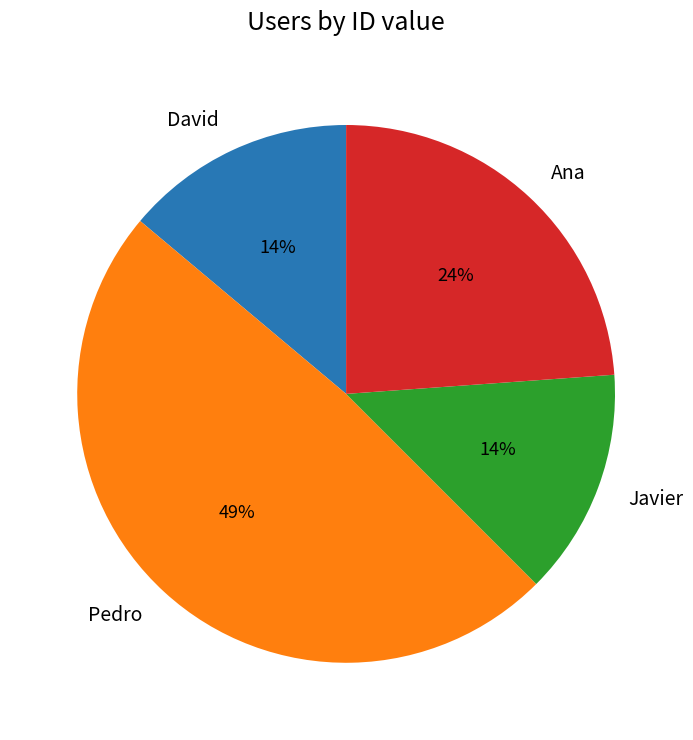

The David slice represents 25% of the pie. True or false?

False